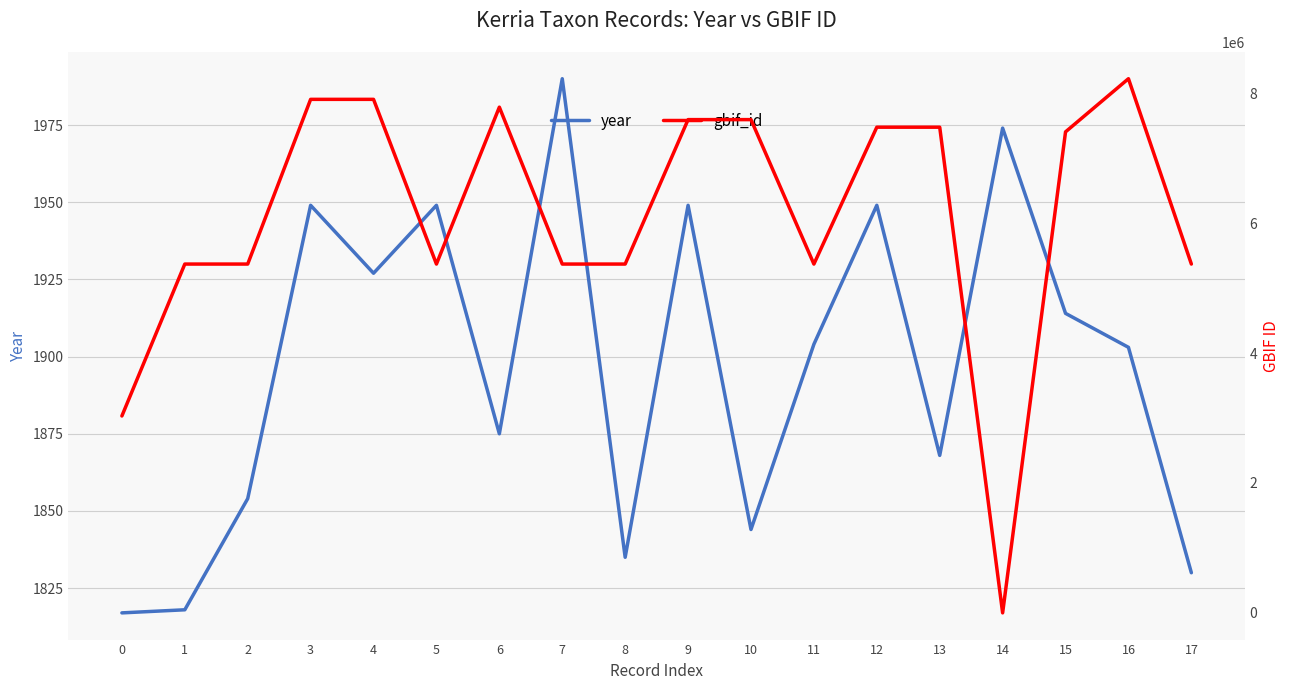

What is the difference between the gbif_id values at 6 and 5?

2415988